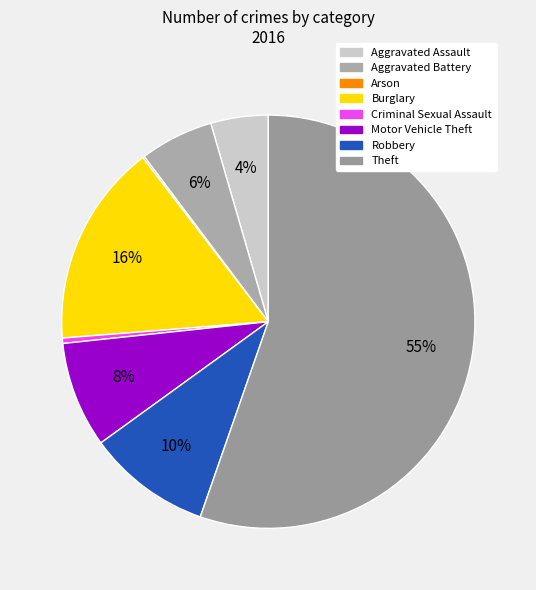

What is the smallest slice in the pie chart?

Arson